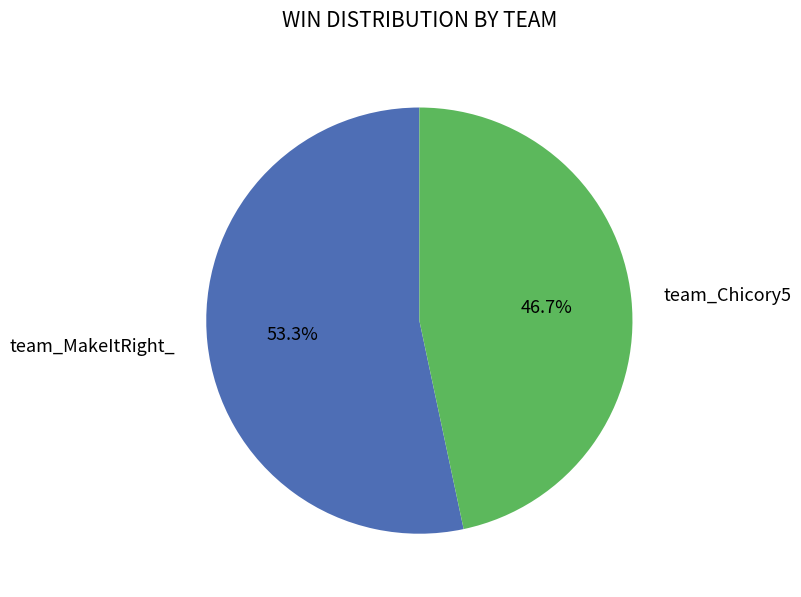

The team_MakeItRight_ slice represents 53% of the pie. True or false?

True